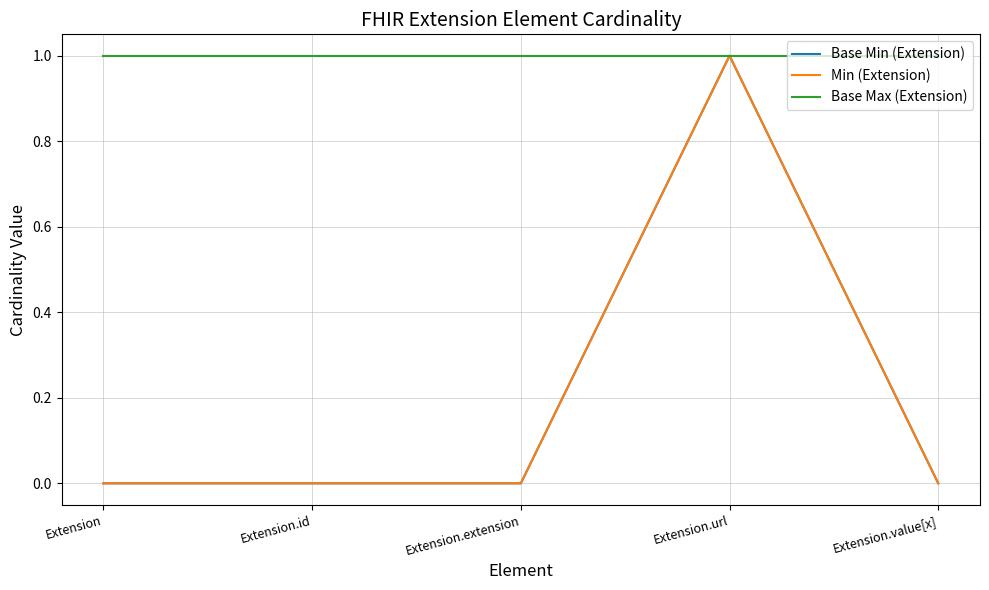

At which category is the sum across all series the highest?

Extension.url